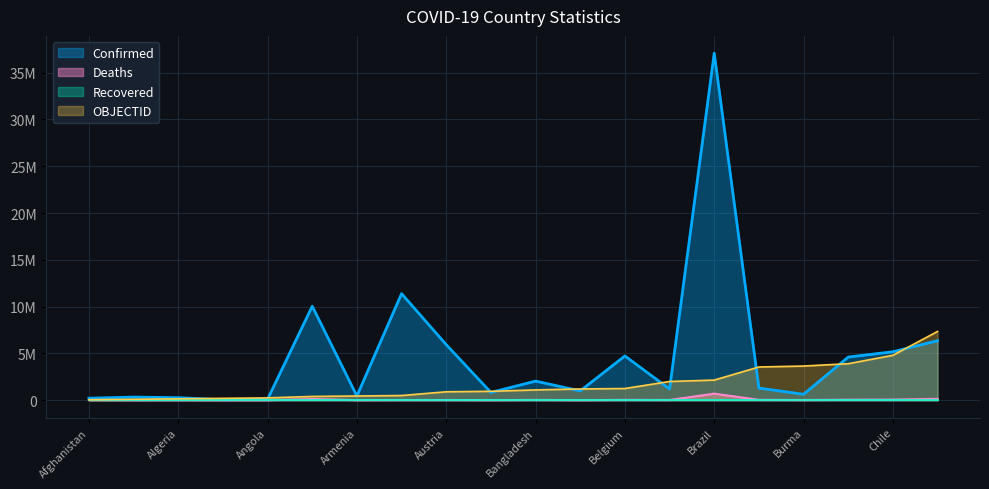

At which label does Deaths reach its minimum?

Andorra